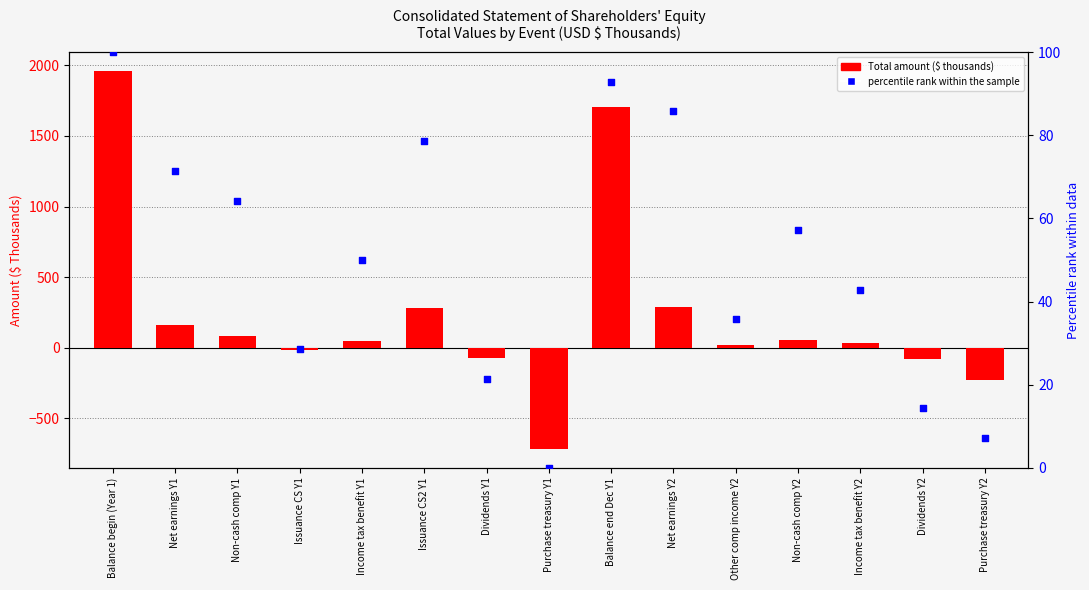

Which series reaches the maximum Y coordinate?

Total (Thousands)